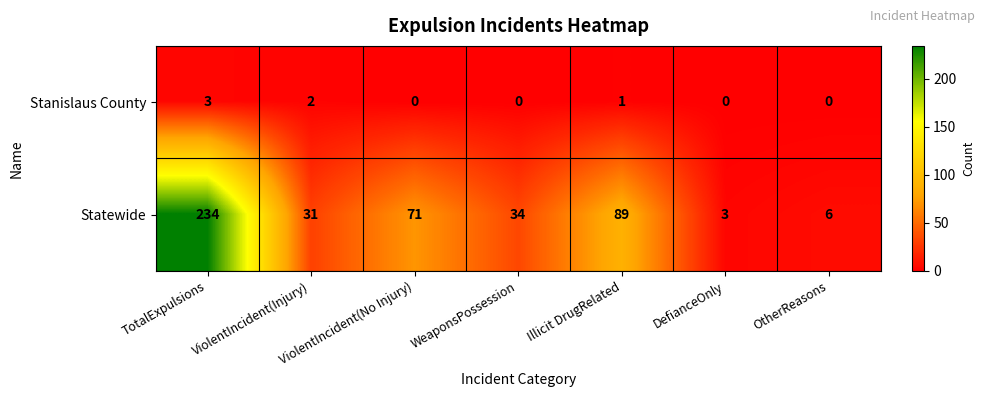

At which label does Stanislaus County reach its peak?

TotalExpulsions